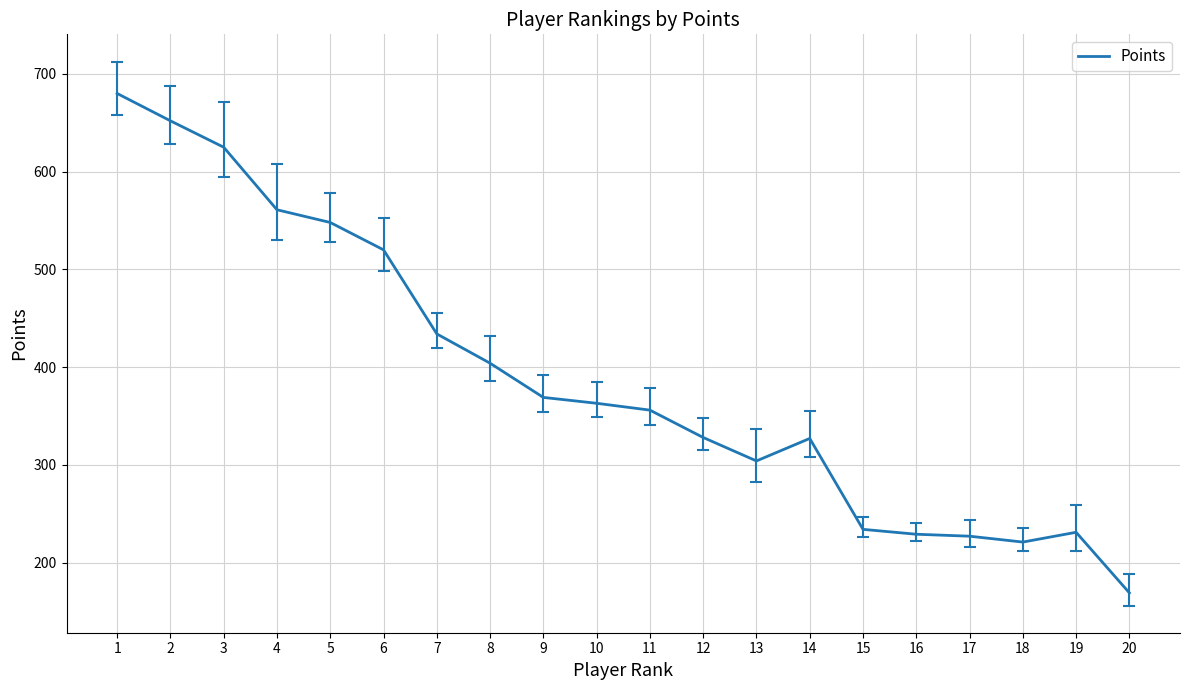

True or false: the data shows 54 at 19.

False